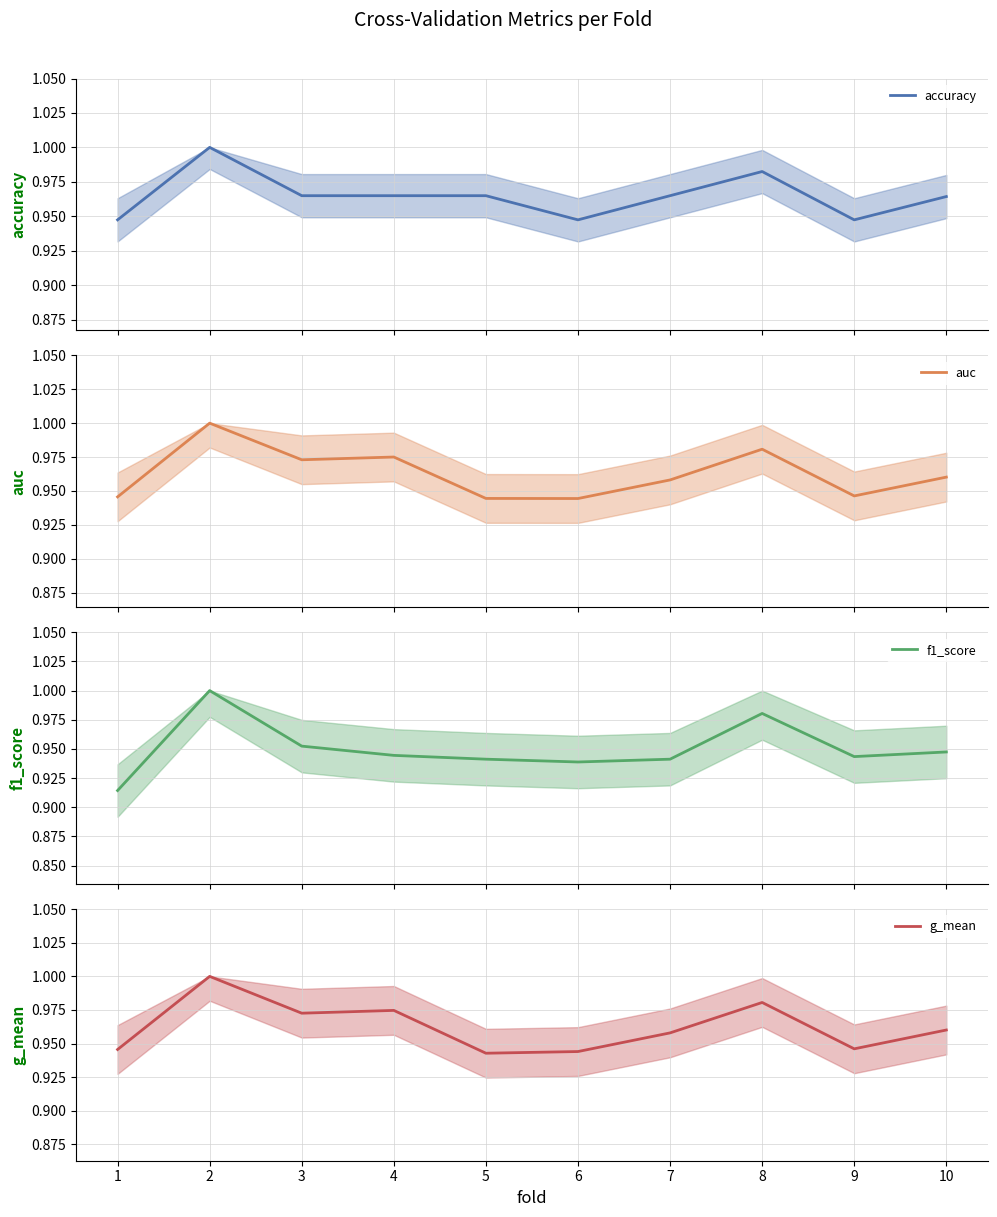

At which category does the chart reach its peak across all series?

2